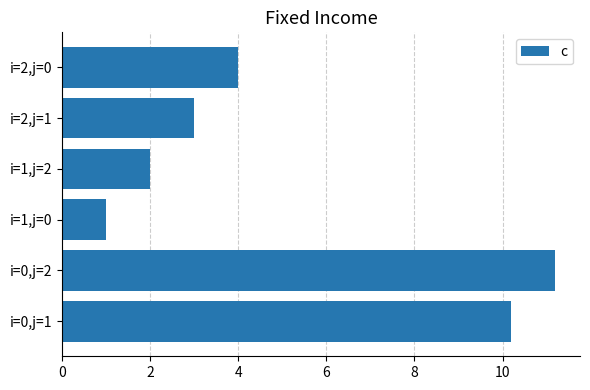

Reading bottom to top, transcribe all the data shown in this chart.

i=0,j=1=10.2	i=0,j=2=11.2	i=1,j=0=1.0	i=1,j=2=2.0	i=2,j=1=3.0	i=2,j=0=4.0